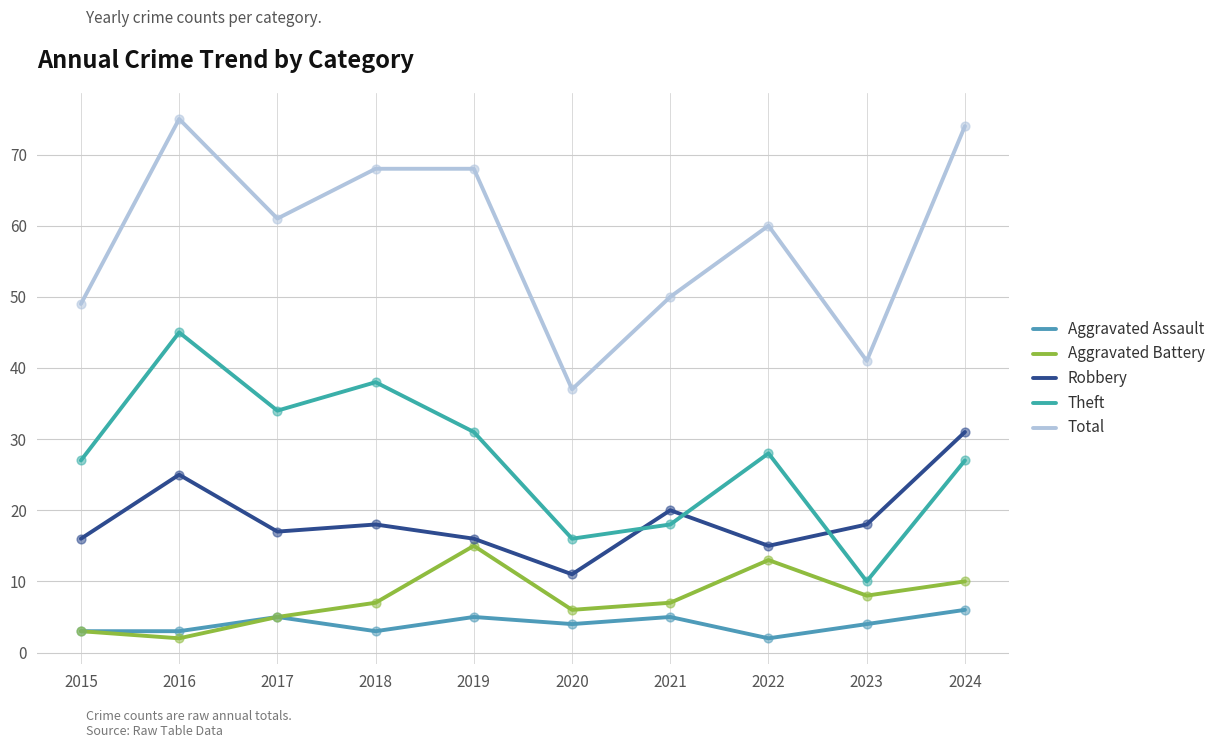

What is the total value across all series at 2015?

98